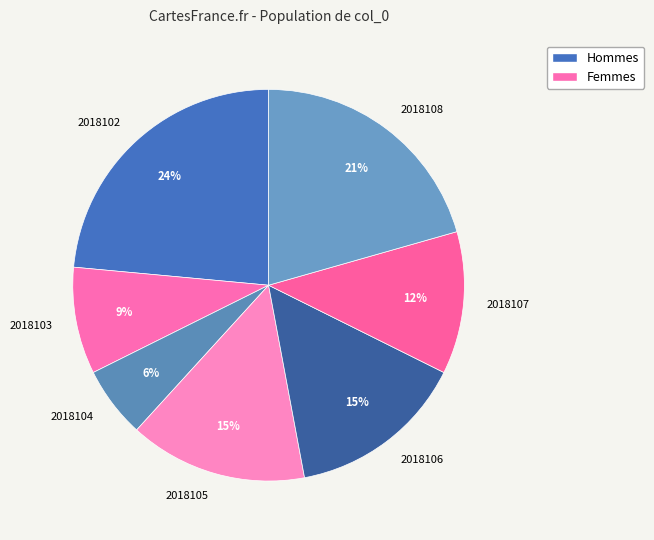

Is the sum of 2018107 and 2018104 greater than half?

No